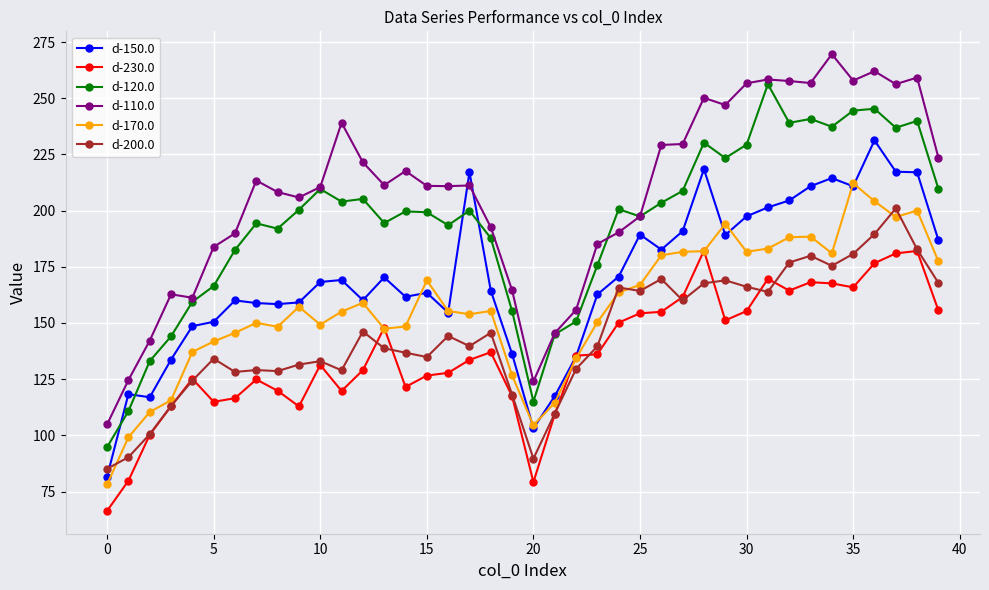

True or false: d-230.0 has more than 2 interior local peaks.

True